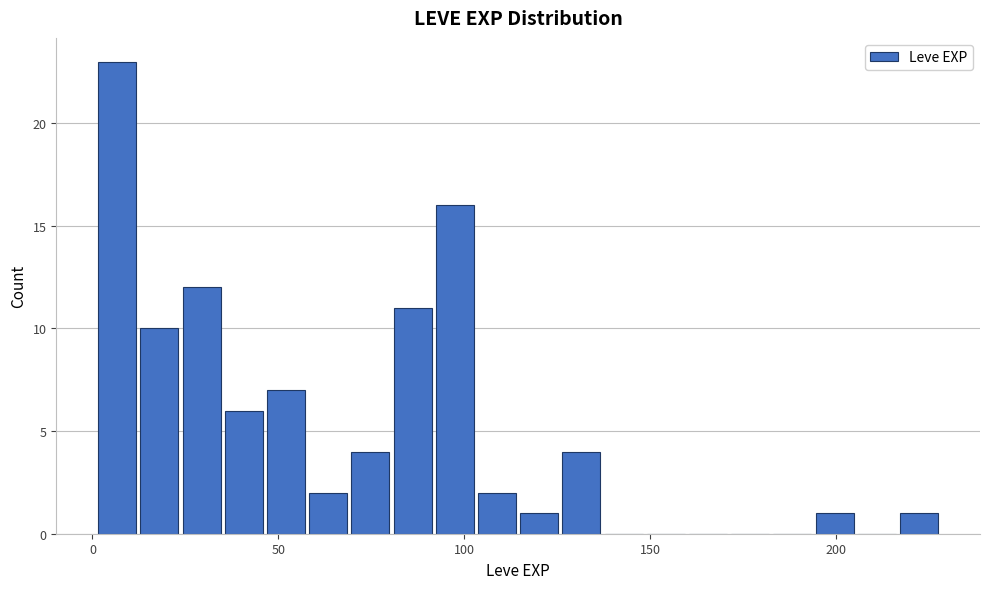

Around what value on the x-axis is the tallest bar? Give the approximate position of its centre, as read against the axis.

5